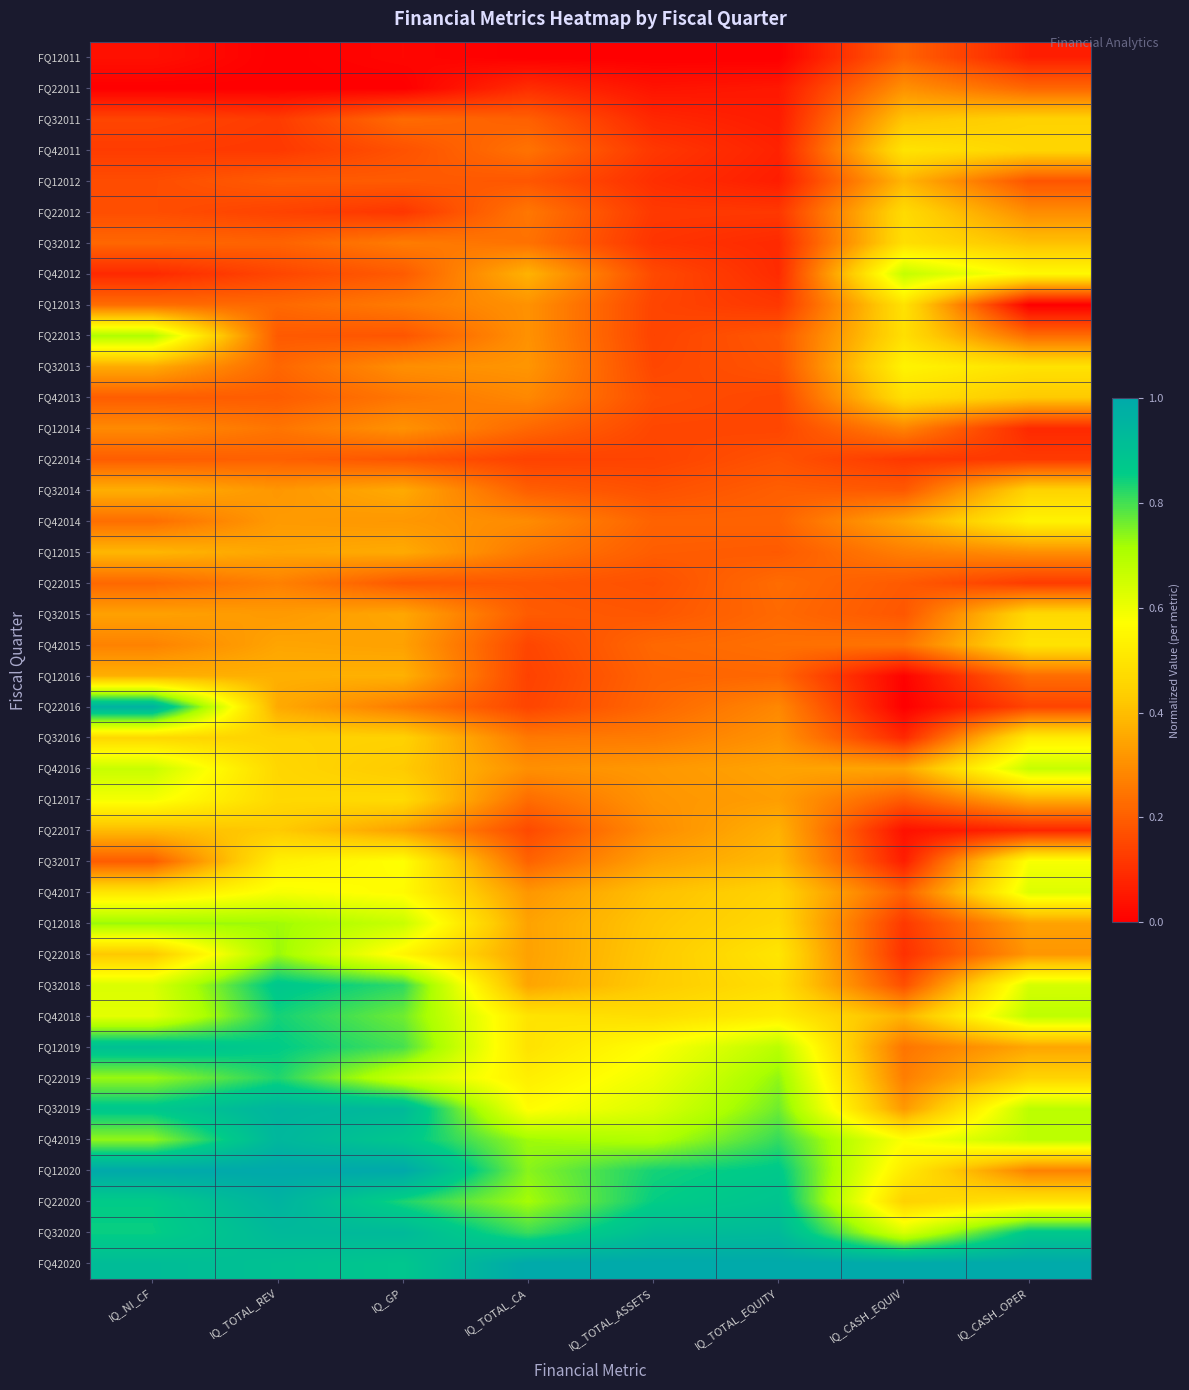

Between IQ_NI_CF and IQ_TOTAL_CA, which is larger?

IQ_NI_CF